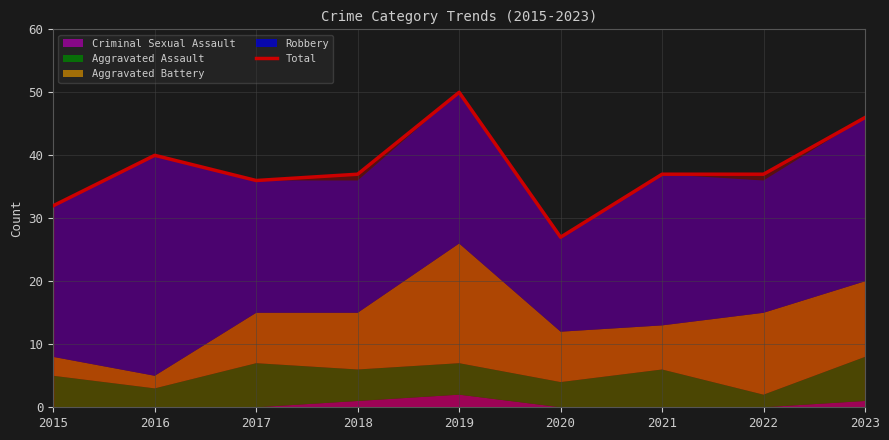

True or false: the data has more than 2 interior local peaks.

False